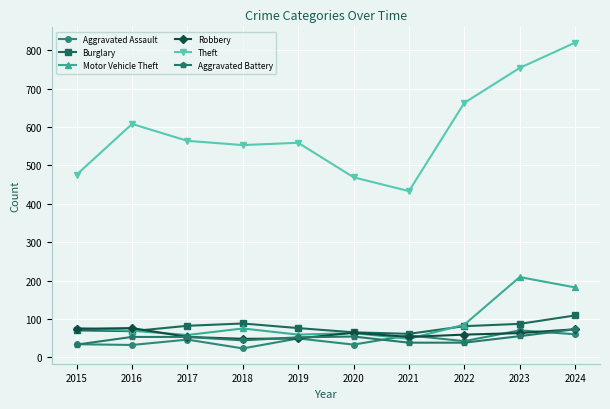

True or false: Theft and Motor Vehicle Theft cross at least once.

False